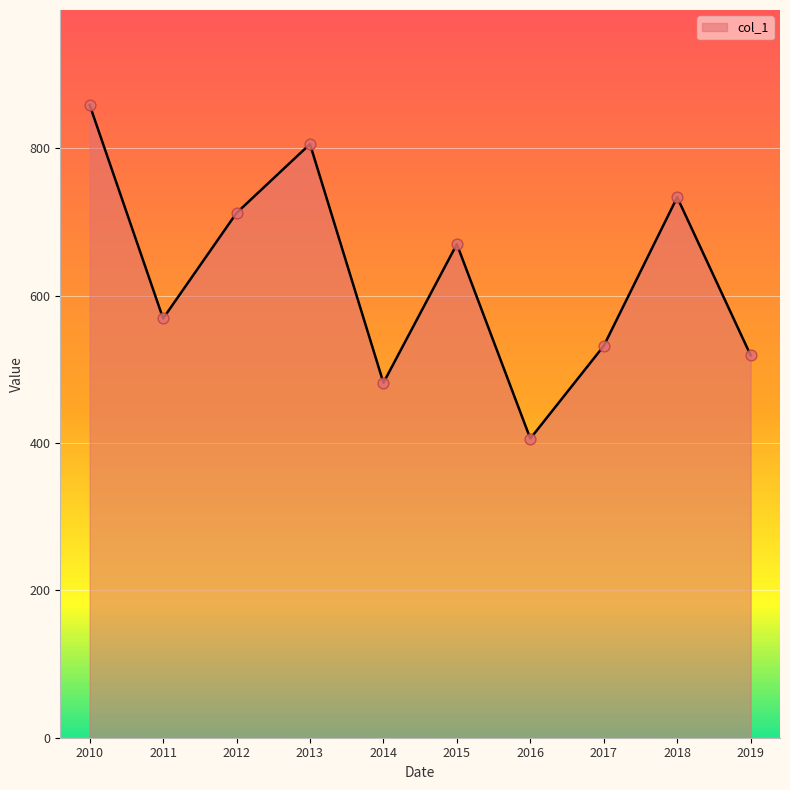

Between 2016 and 2015, which is larger?

2015